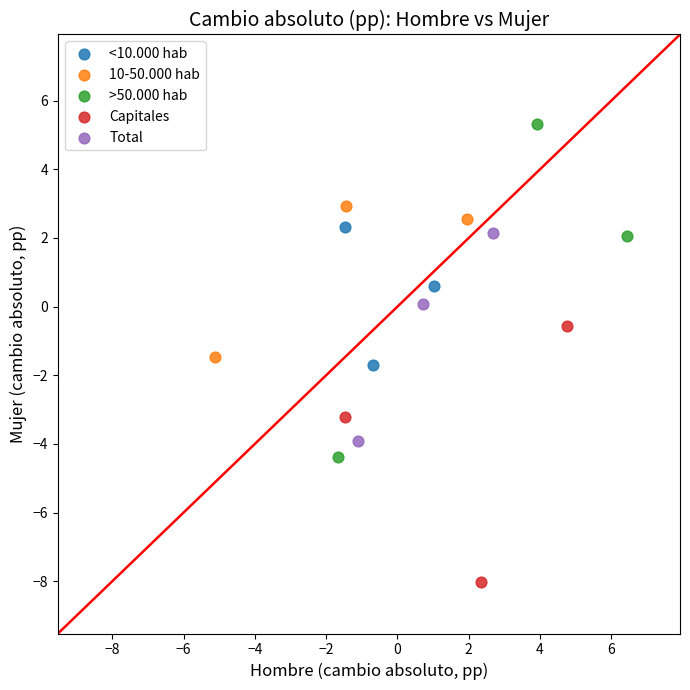

Which series has the widest spread of Y values?

>50.000 hab